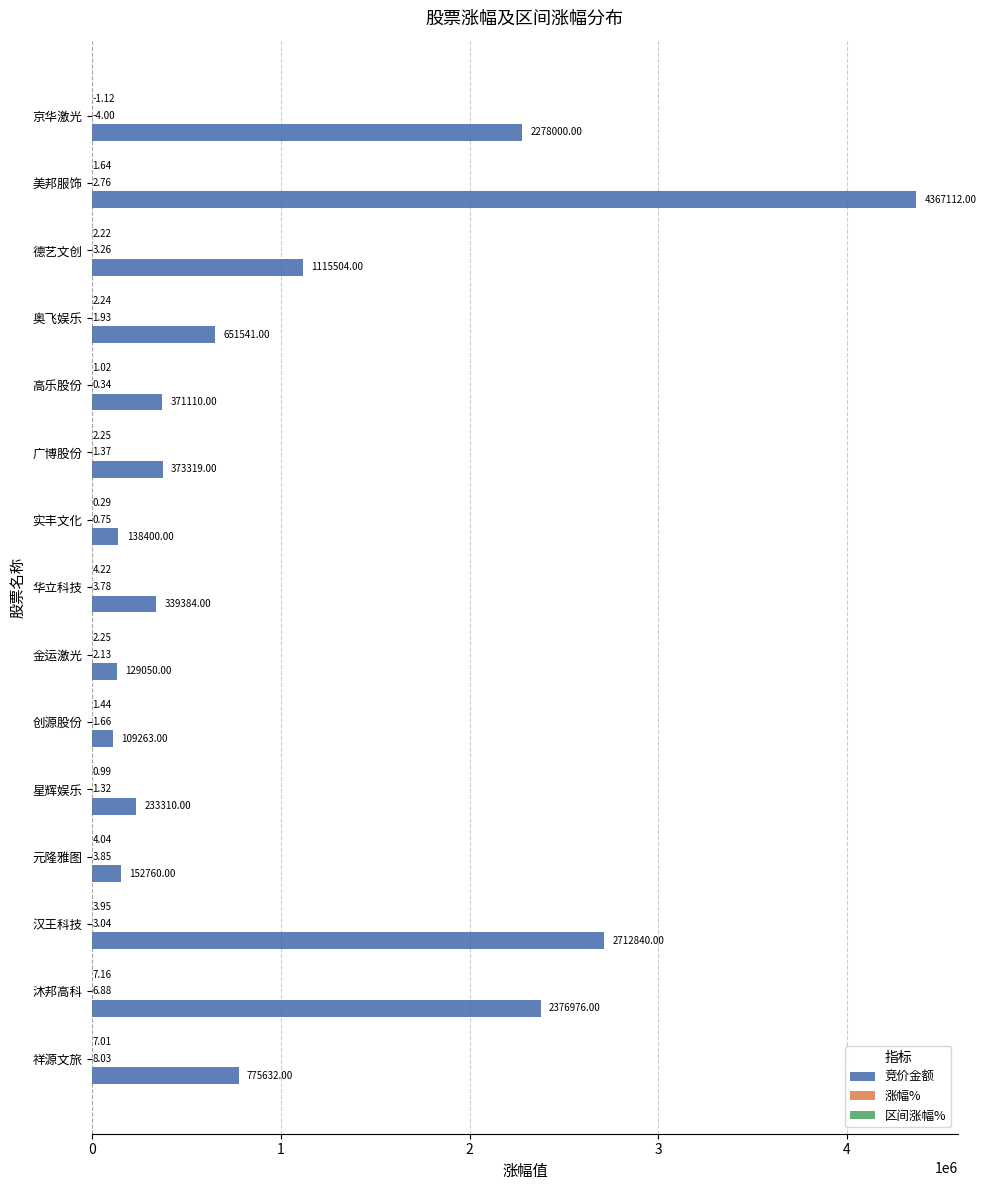

What is the sum of all 竞价金额 values?

16124201.0